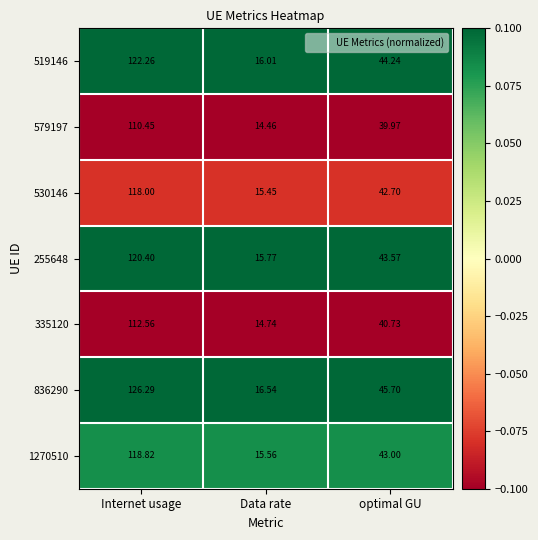

Which series has the largest total across all categories?

836290